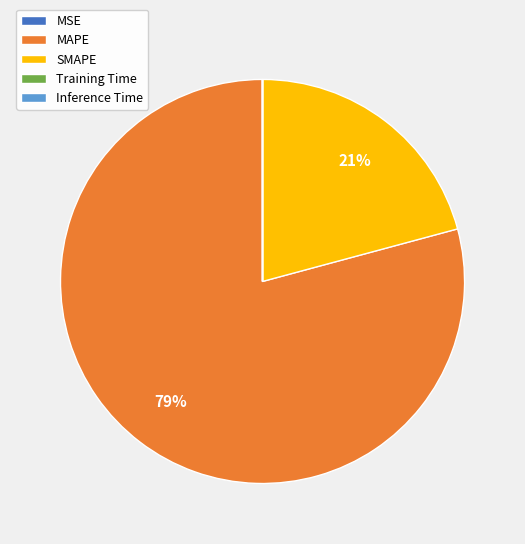

Does MAPE account for over 50% of the chart?

Yes